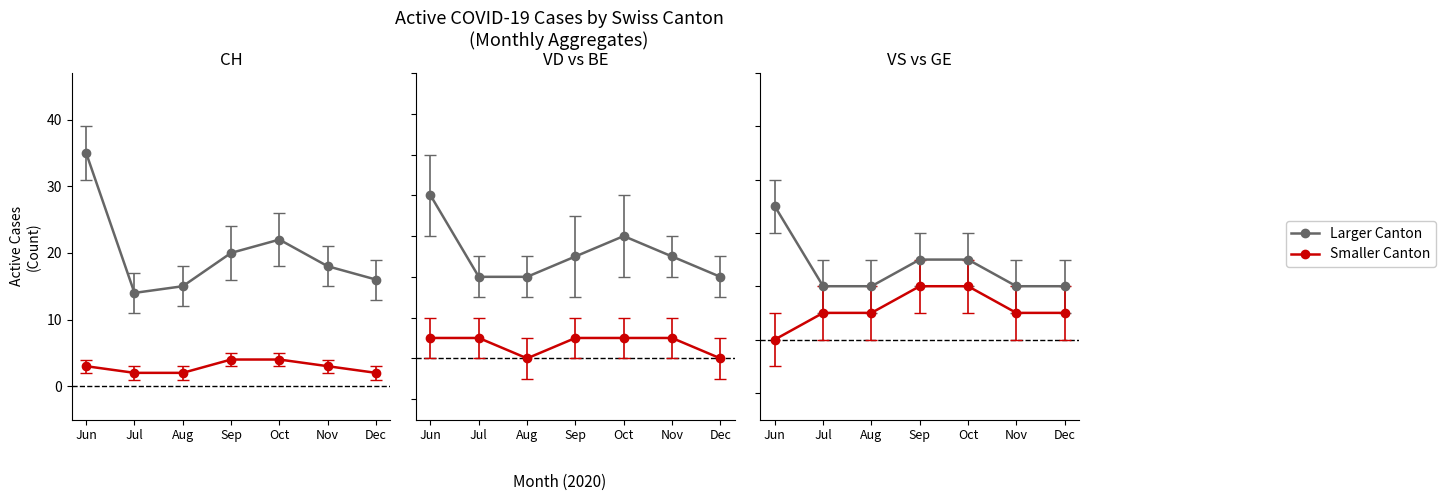

What is the average value of the VD series?

6